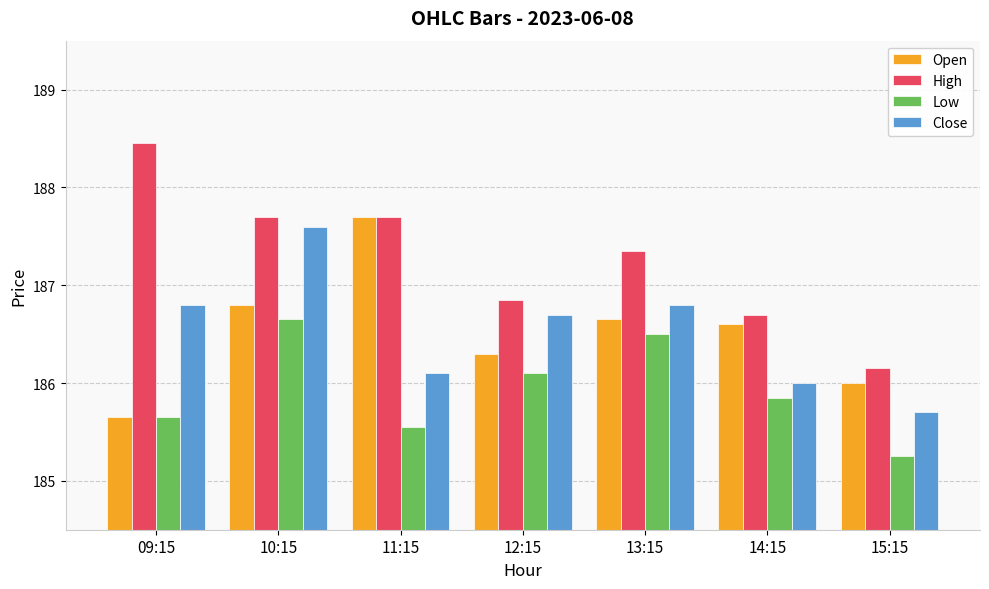

Rank the series by their maximum value, from lowest to highest.

Low, Close, Open, High